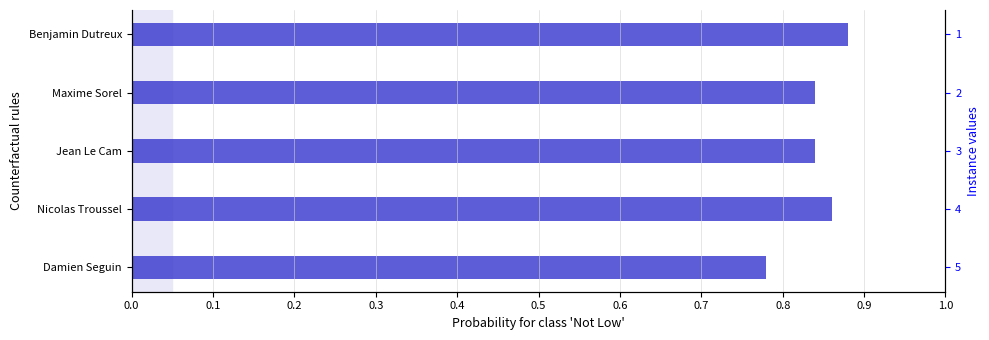

Does the chart contain stacked bars?

No